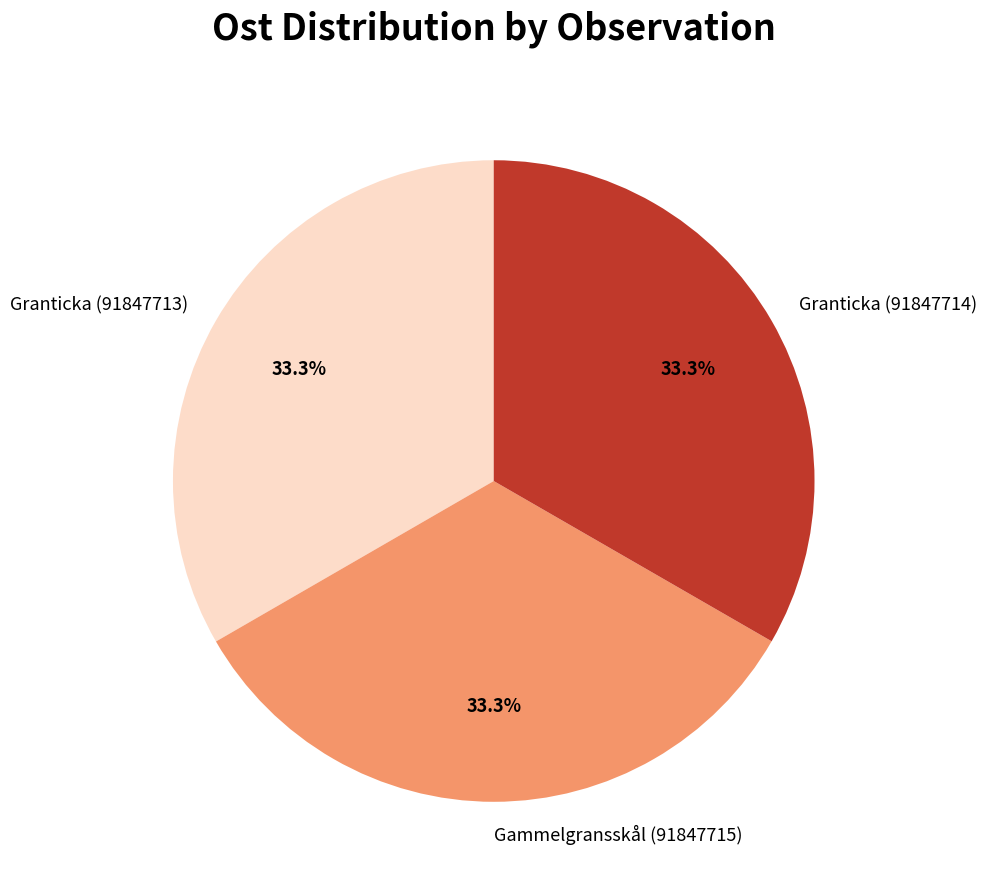

What is the ratio of the value at Gammelgransskål (91847715) to the value at Granticka (91847713)?

1.0